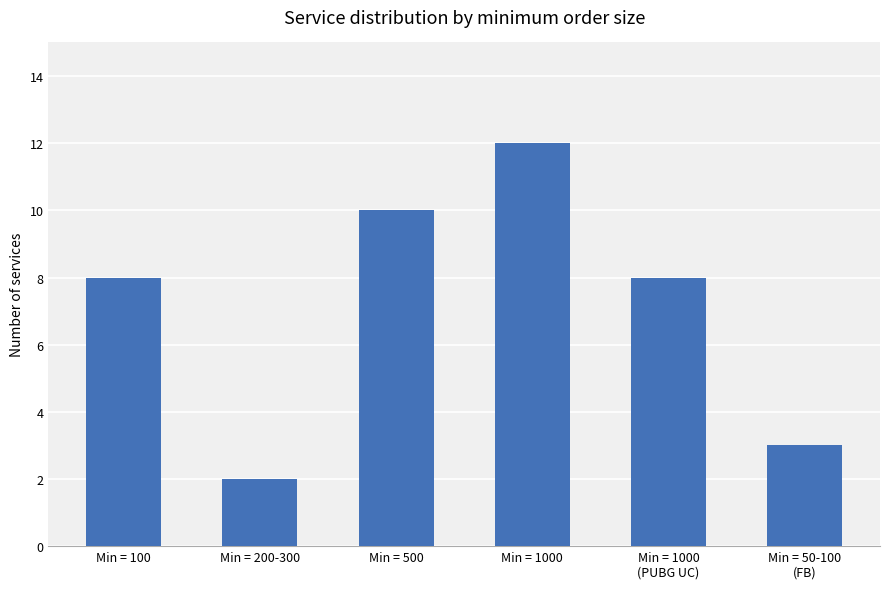

Are the bars grouped side by side (vs. stacked)?

No